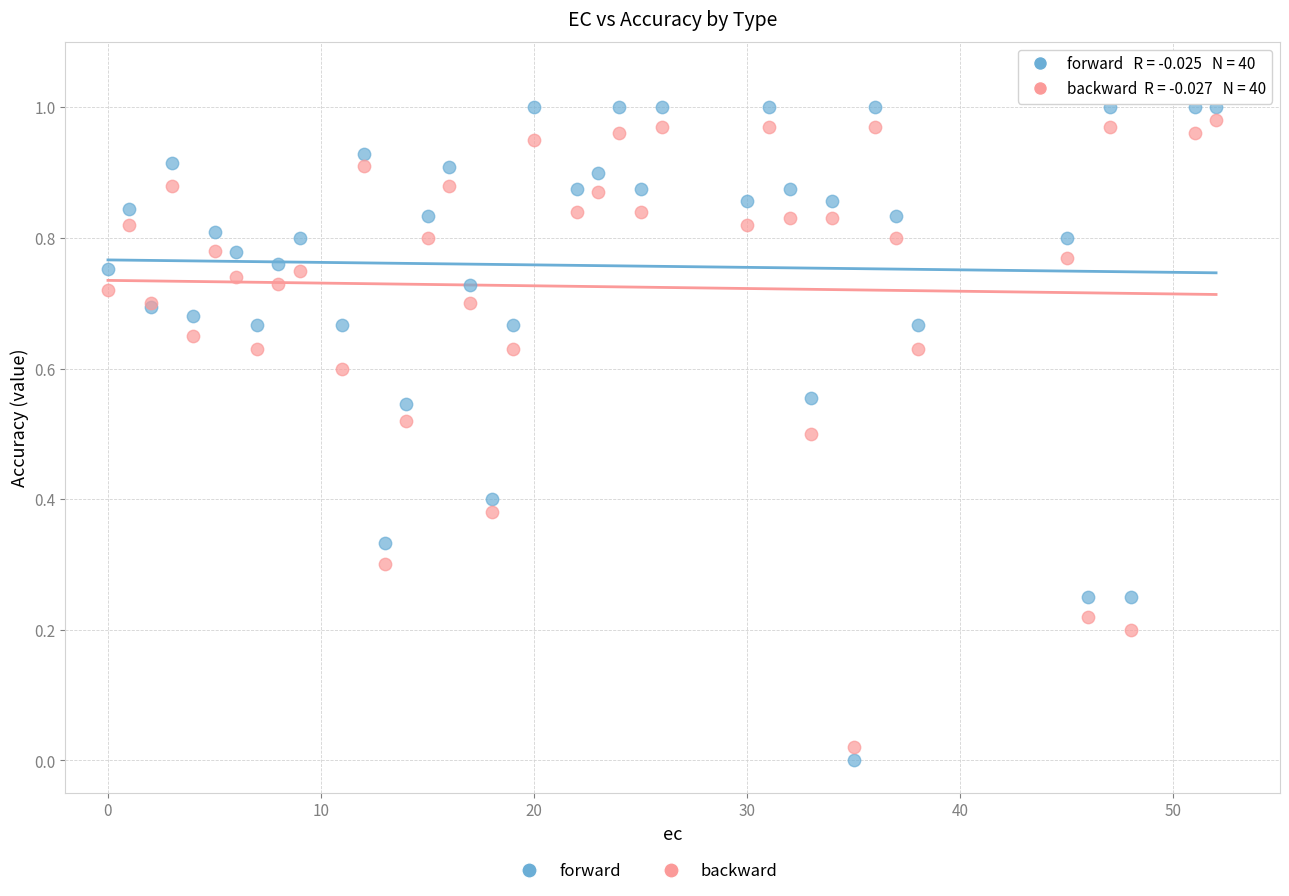

Which series has the largest Y range (max minus min)?

forward